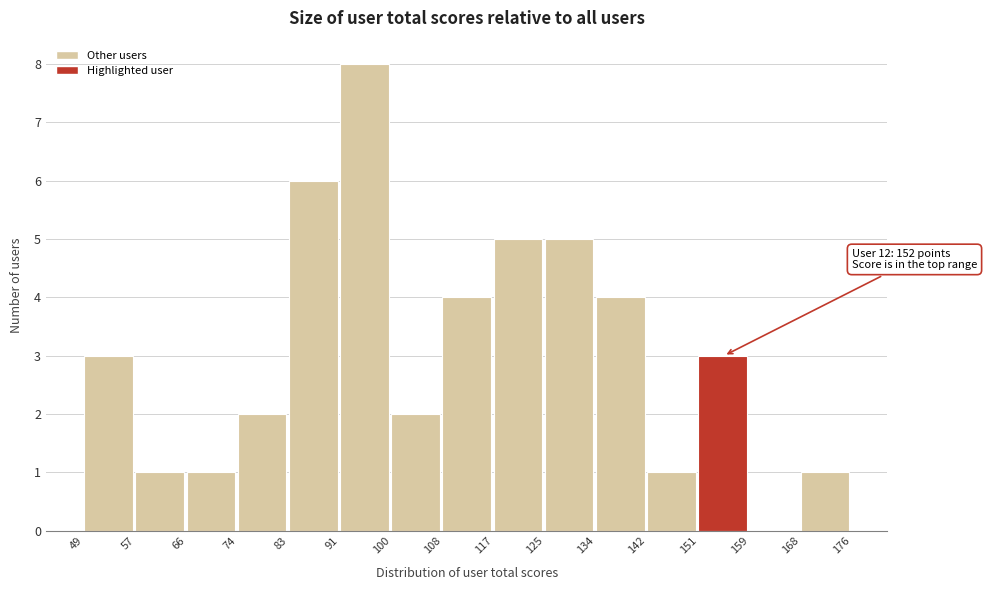

Which range on the x-axis has the tallest bar?

91 to 100